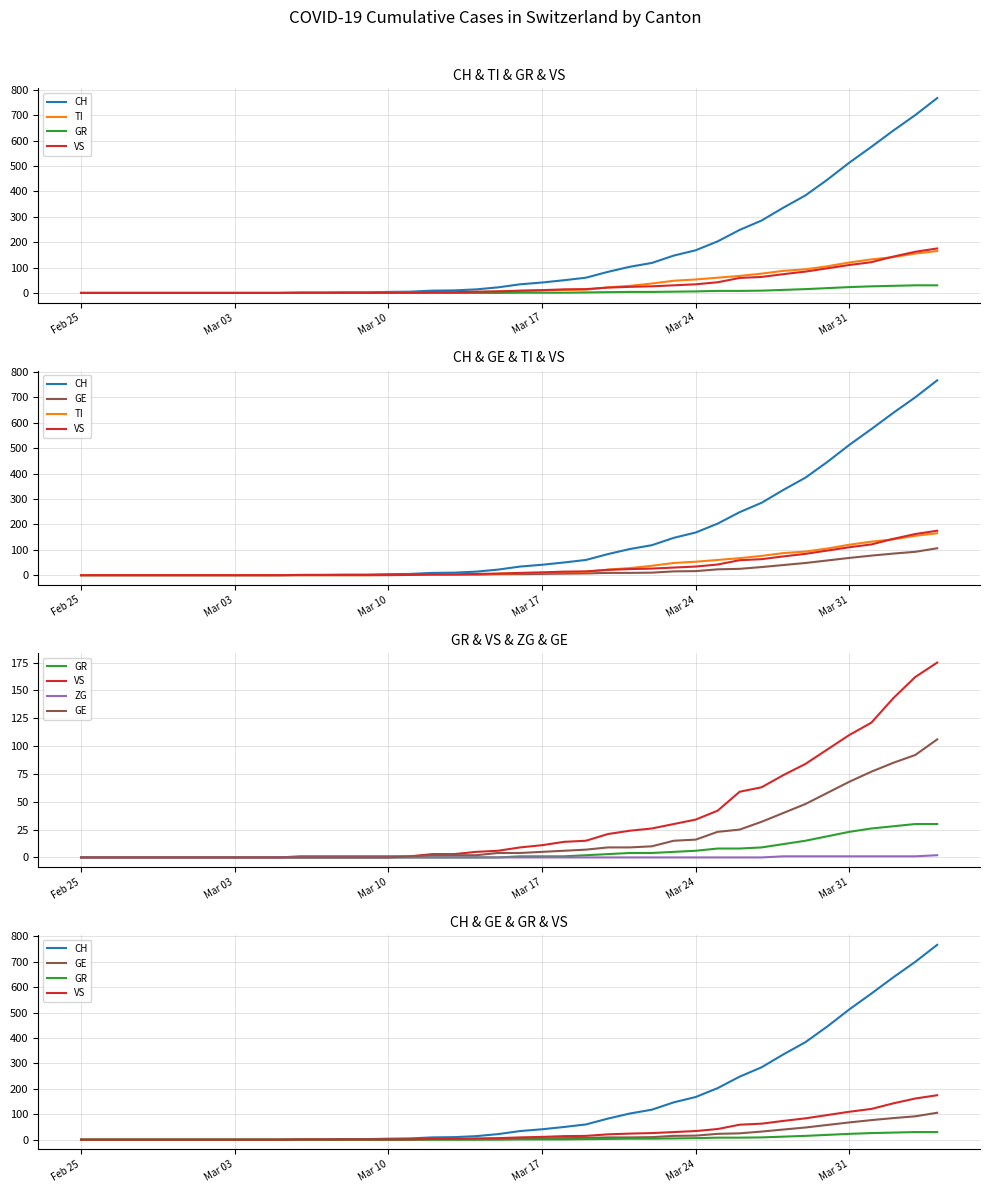

What is the sum of all TI values?

1445